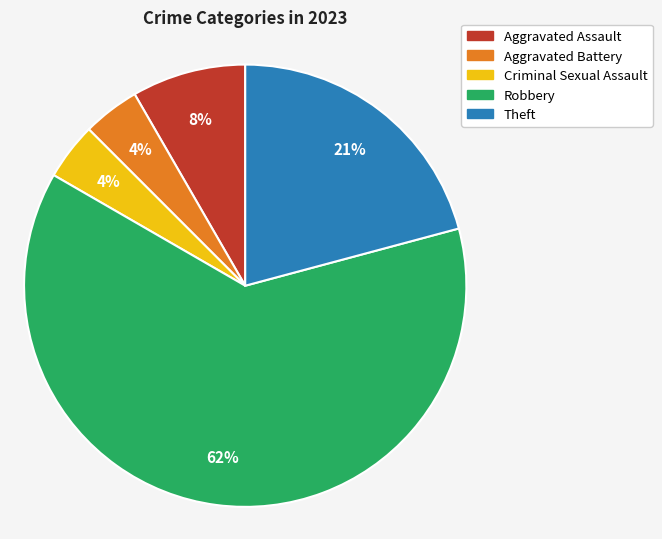

To the nearest percent, what is the average slice percentage?

20%